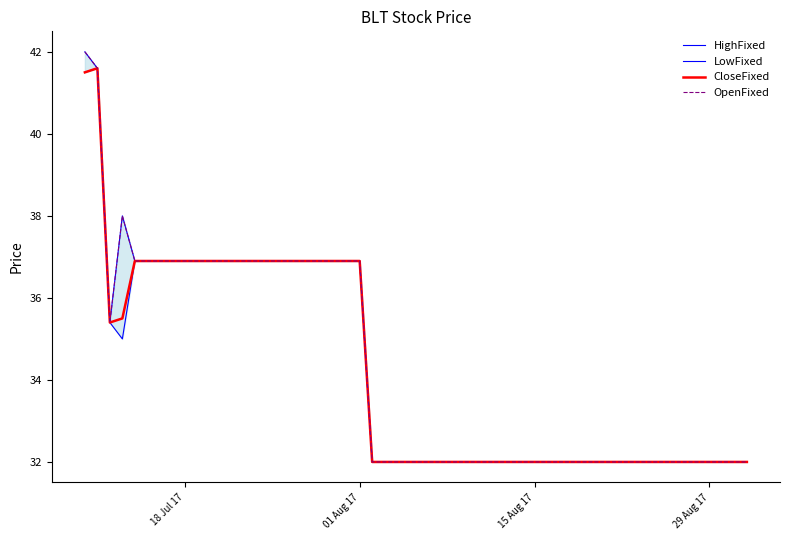

What is the maximum value for CloseFixed?

41.6